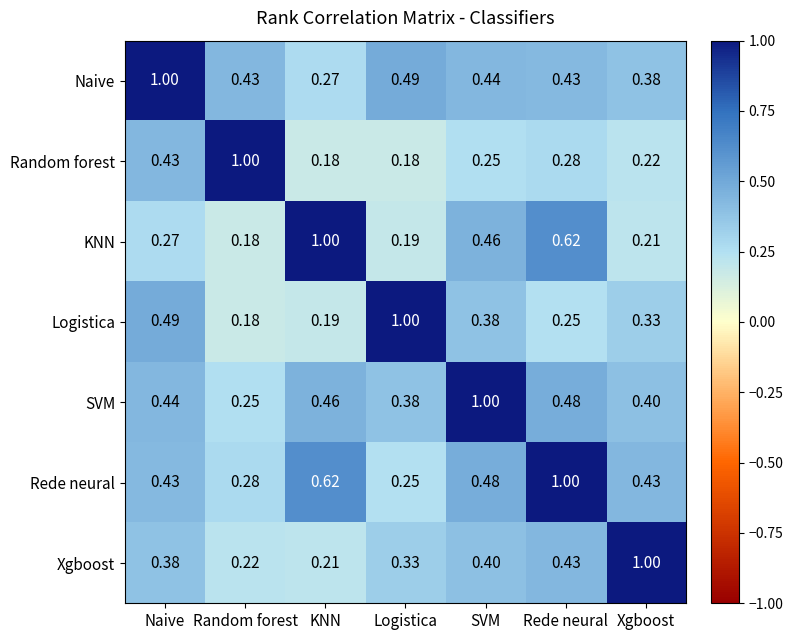

Which category has the highest value in the Naive series?

Naive